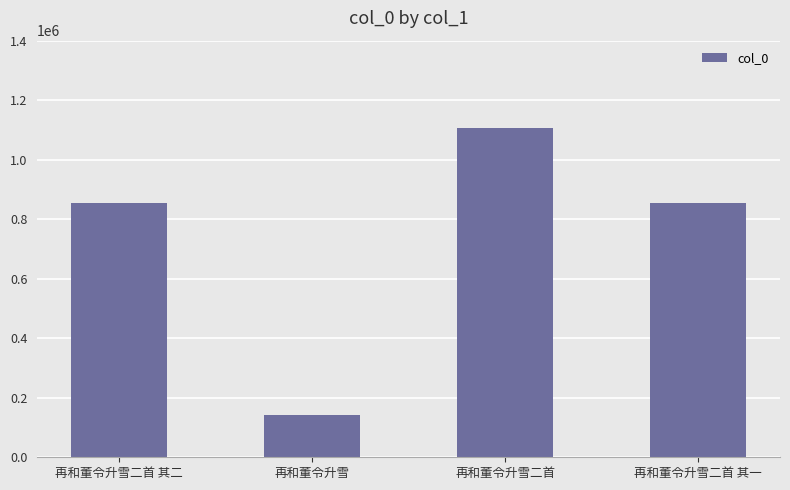

What is the greatest value displayed?

1105791